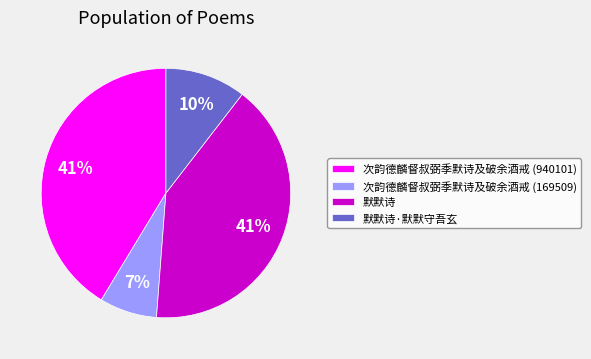

Is there any slice that represents more than half of the pie?

No